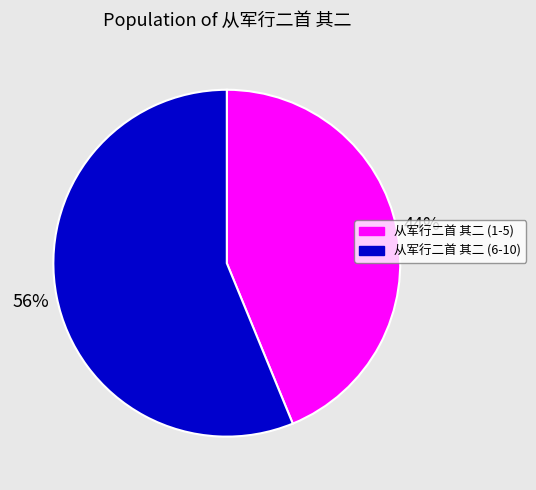

Between 从军行二首 其二 (1-5) and 从军行二首 其二 (6-10), which is larger?

从军行二首 其二 (6-10)